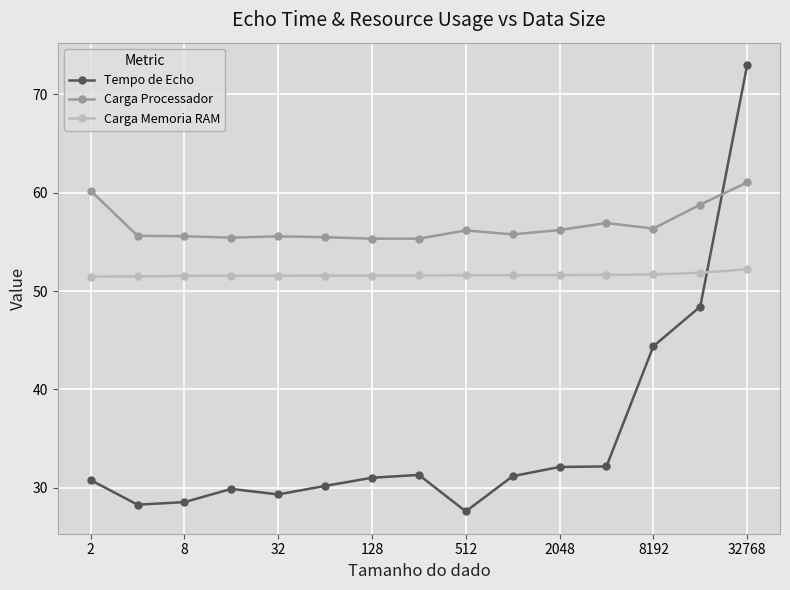

True or false: Carga Processador has more than 1 interior local peaks.

True